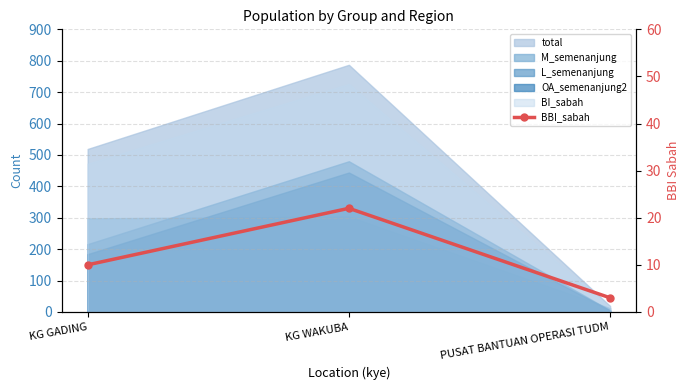

How many values are between 3 and 22?

3